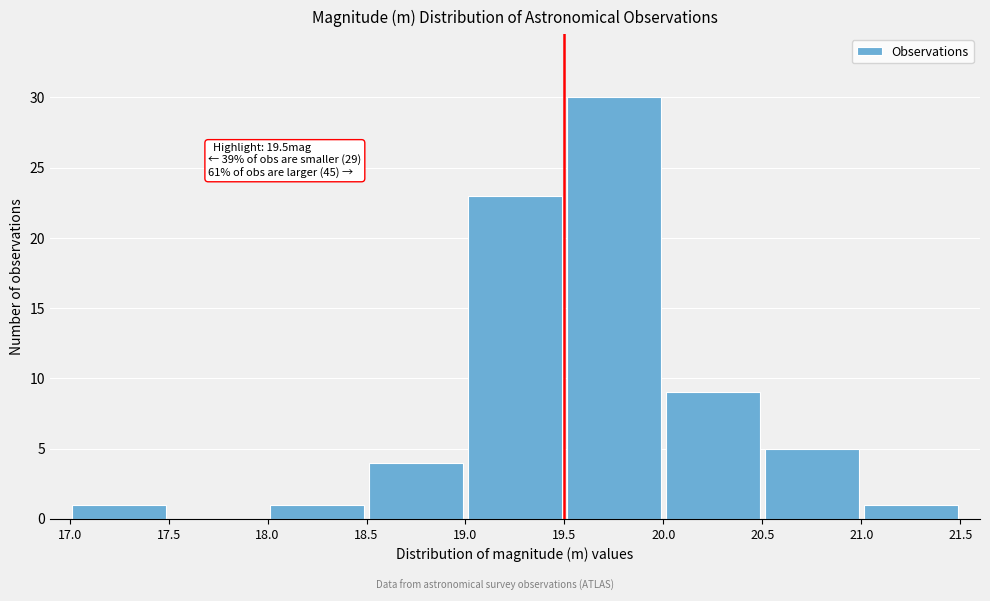

Which range on the x-axis has the tallest bar?

19.5 to 20.0